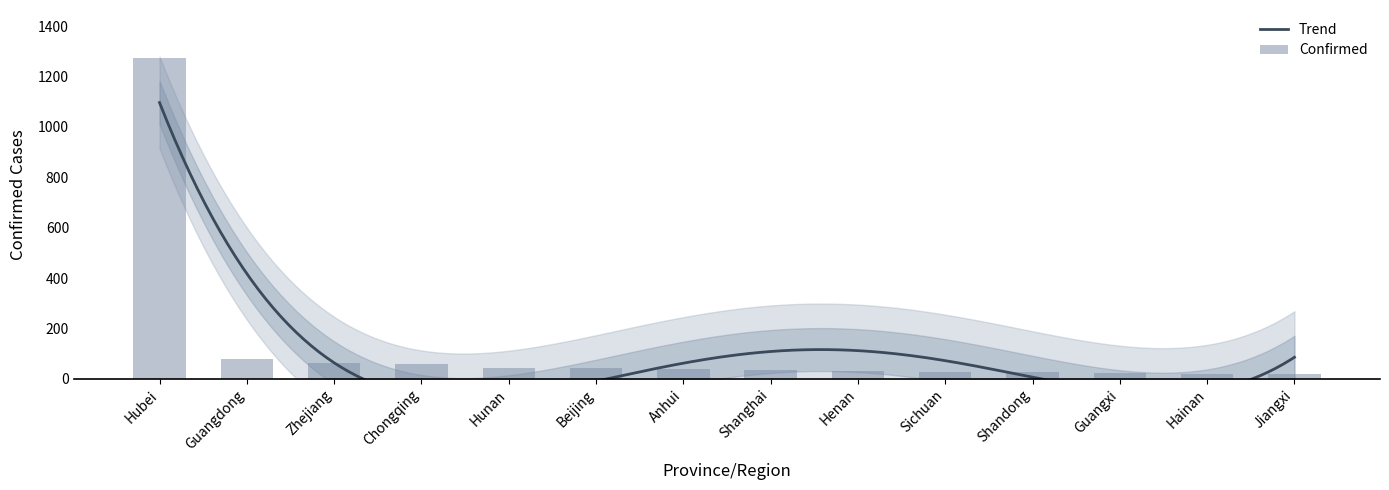

How many bars are there in total?

14